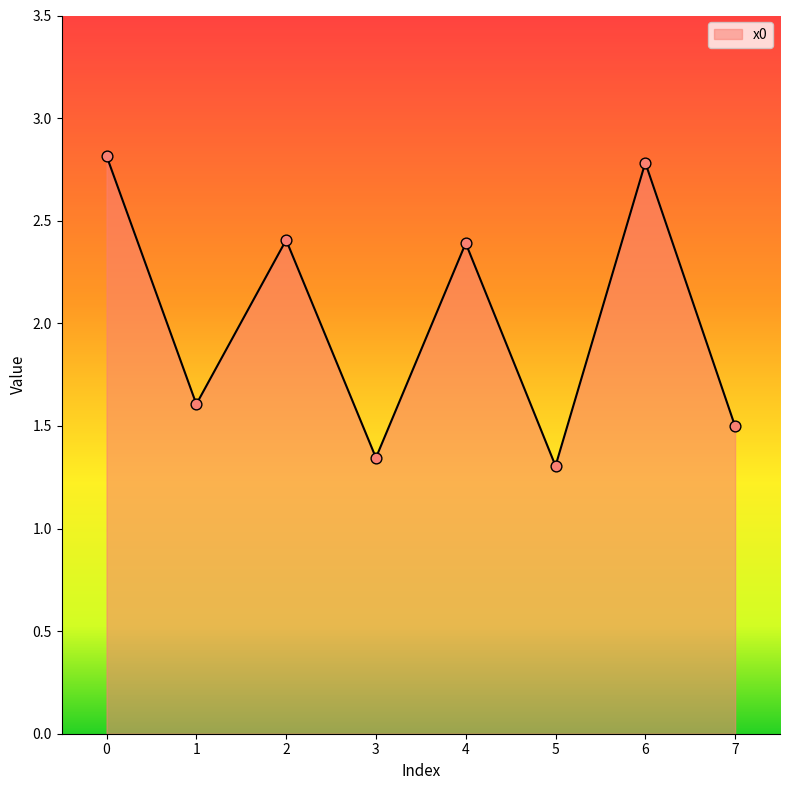

What is the ratio of the value at 7 to the value at 6?

0.5